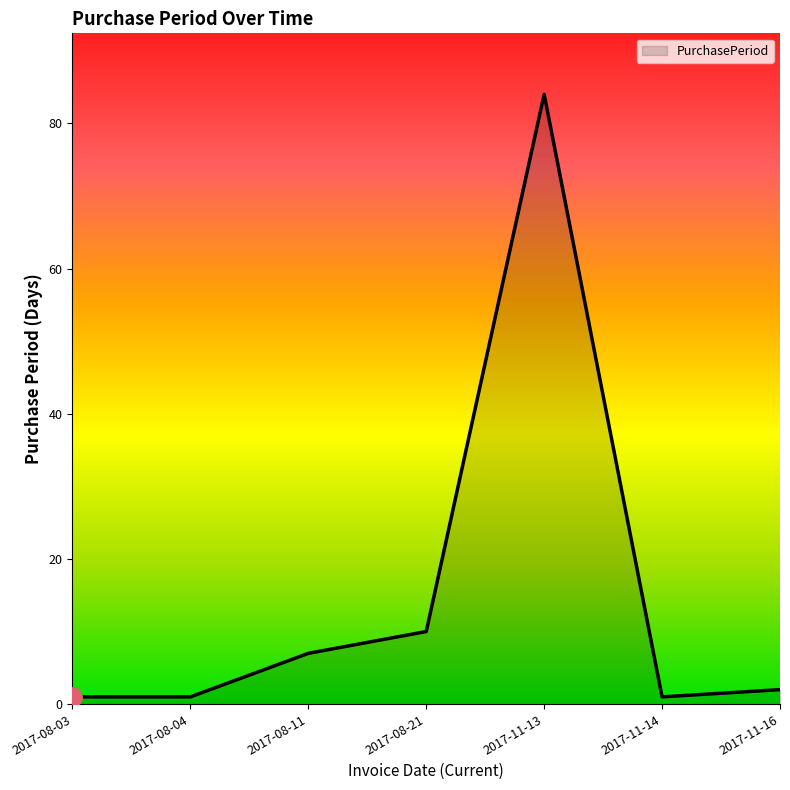

Which category has the highest value across all series?

2017-11-13